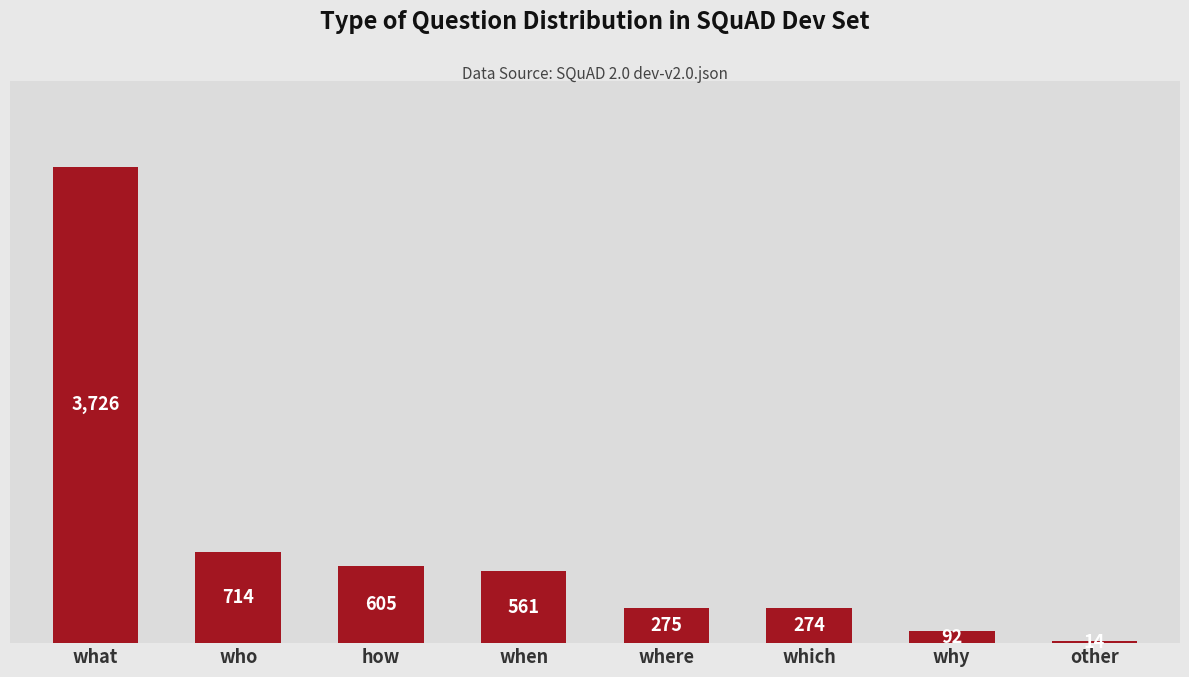

At which label does the data first exceed 561?

what